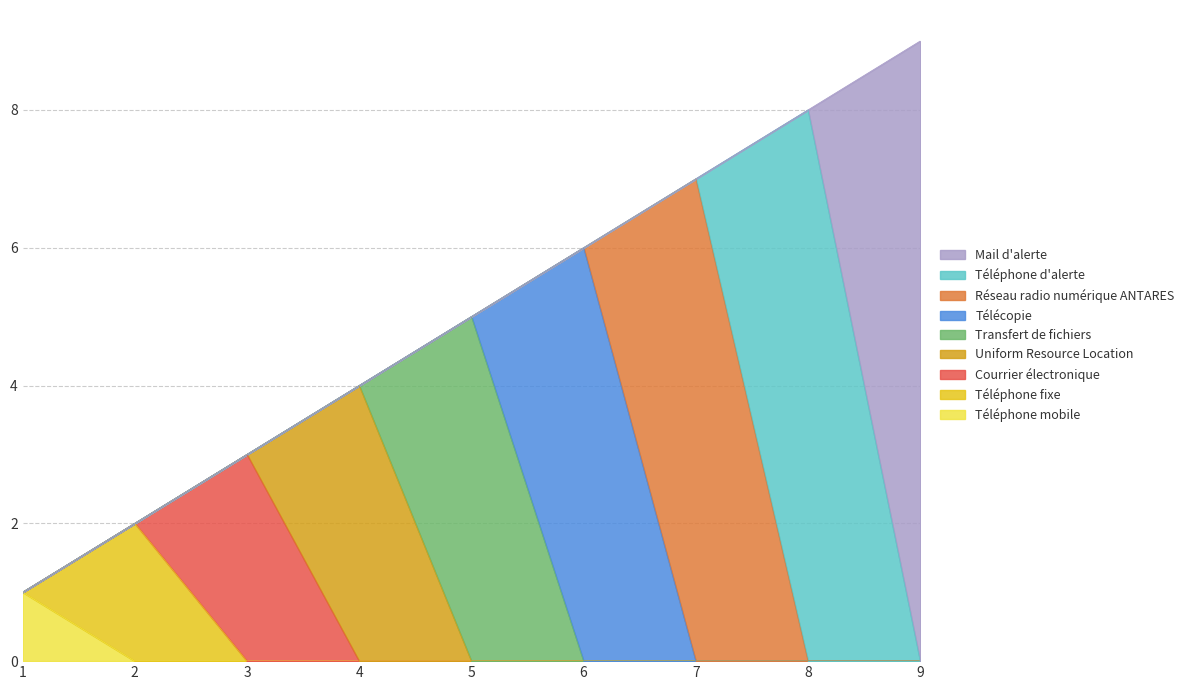

What is the greatest value displayed?

9